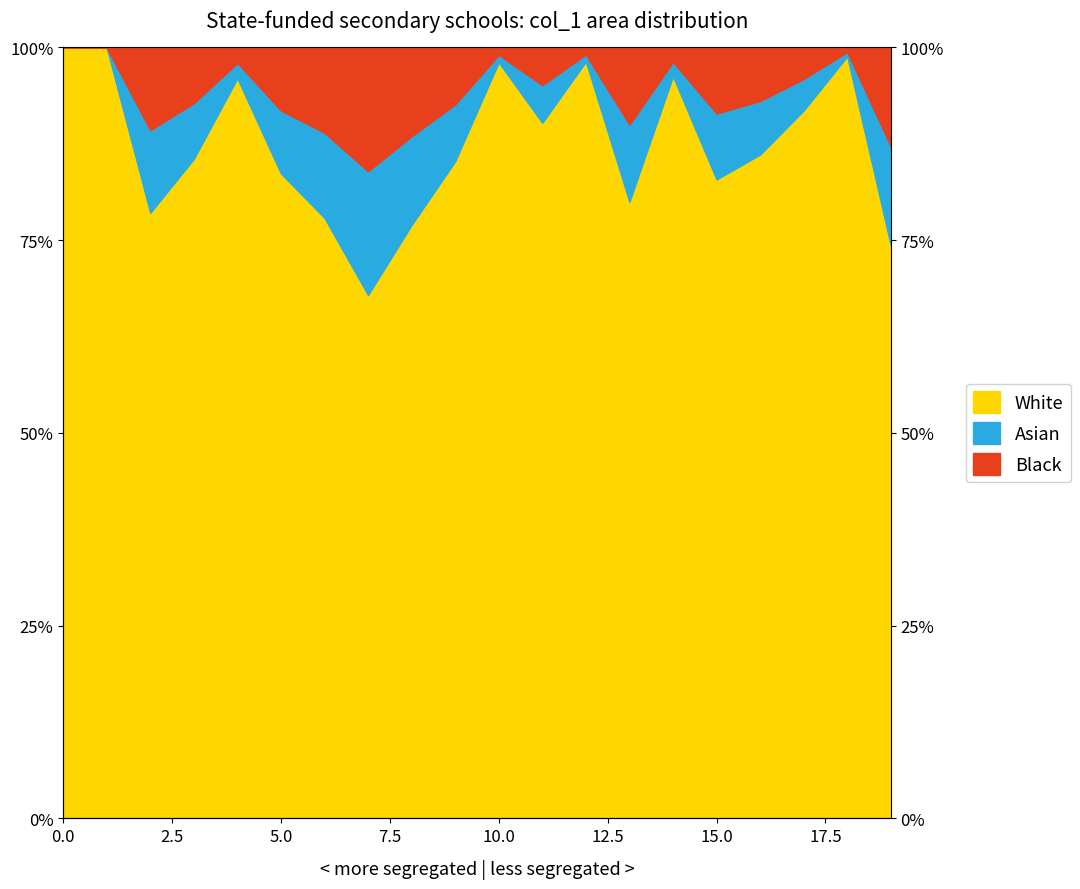

Which label corresponds to the smallest value in the chart?

7